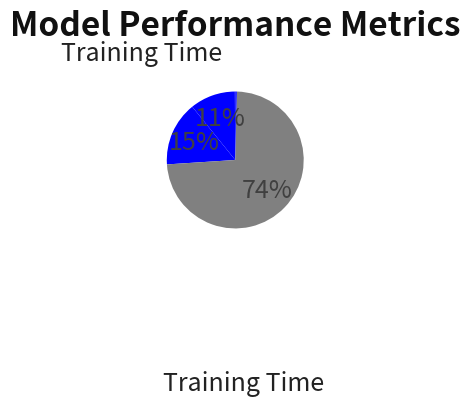

How many slices are in this pie chart?

5